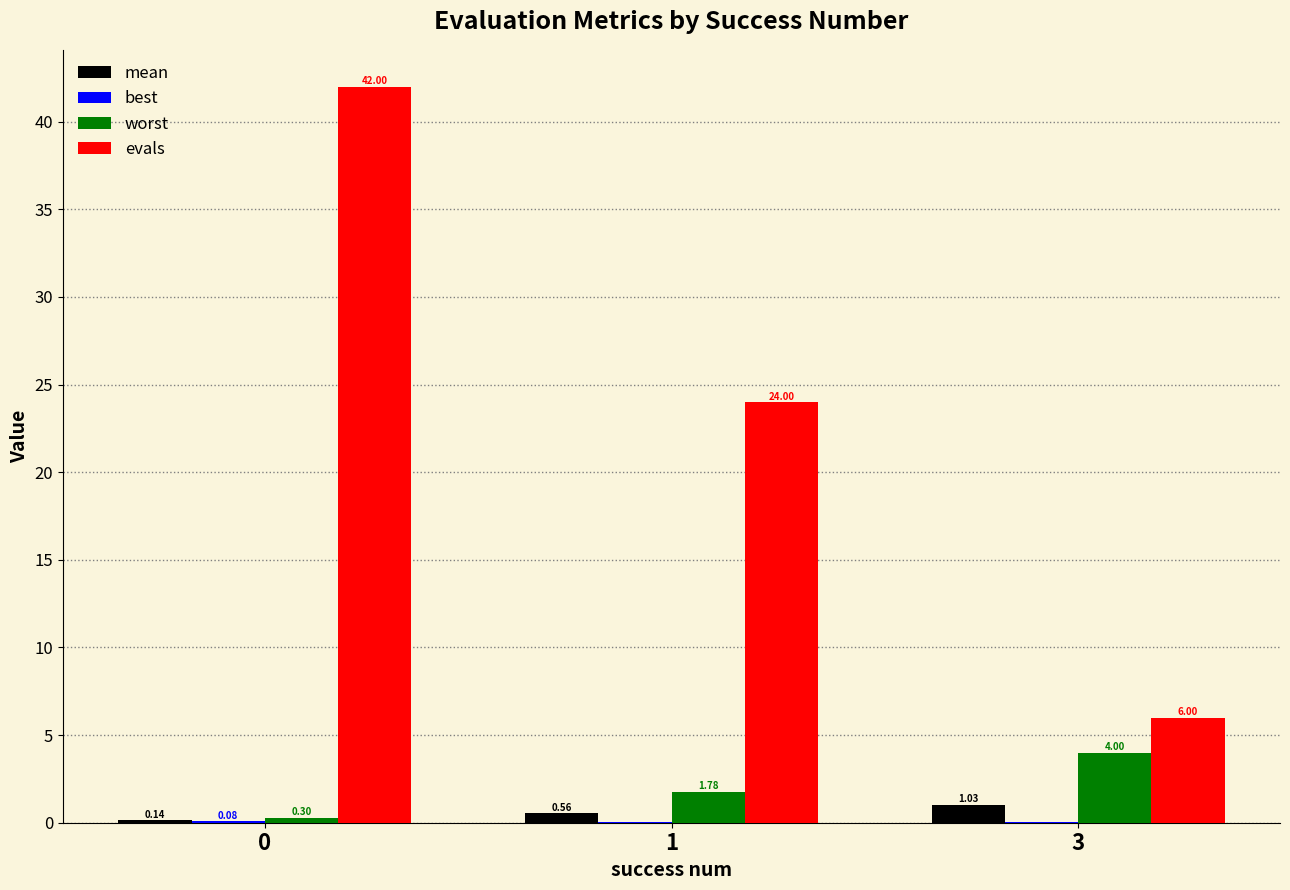

What is the sum of all evals values?

72.0